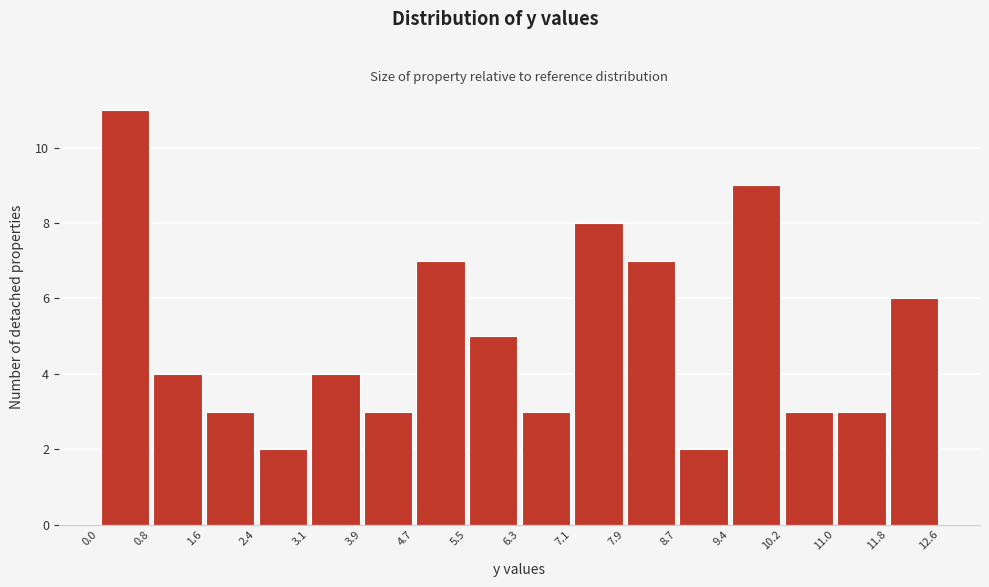

How tall is the bar that spans 7.1 to 7.9 on the x-axis? The values are not printed on the chart, so give them approximately, as read against the axis.

8